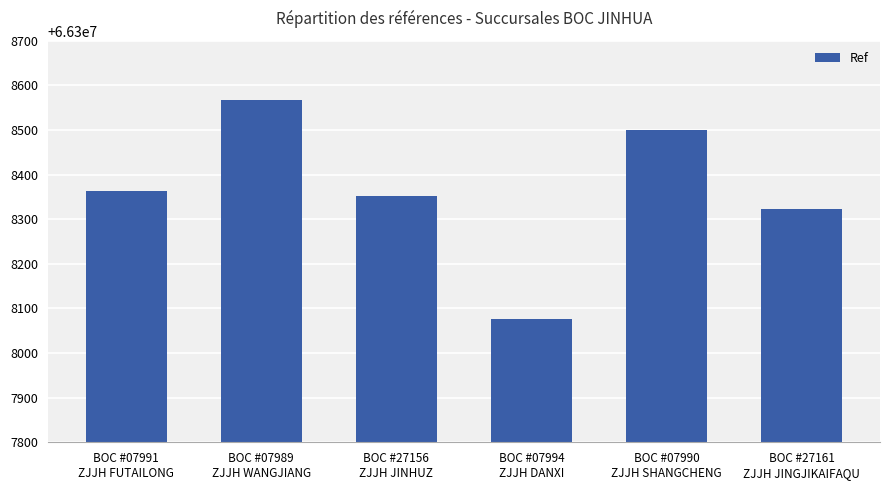

Reading right to left, extract all data points from this chart.

BOC #27161
ZJJH JINGJIKAIFAQU=66308322	BOC #07990
ZJJH SHANGCHENG=66308500	BOC #07994
ZJJH DANXI=66308076	BOC #27156
ZJJH JINHUZ=66308351	BOC #07989
ZJJH WANGJIANG=66308568	BOC #07991
ZJJH FUTAILONG=66308364